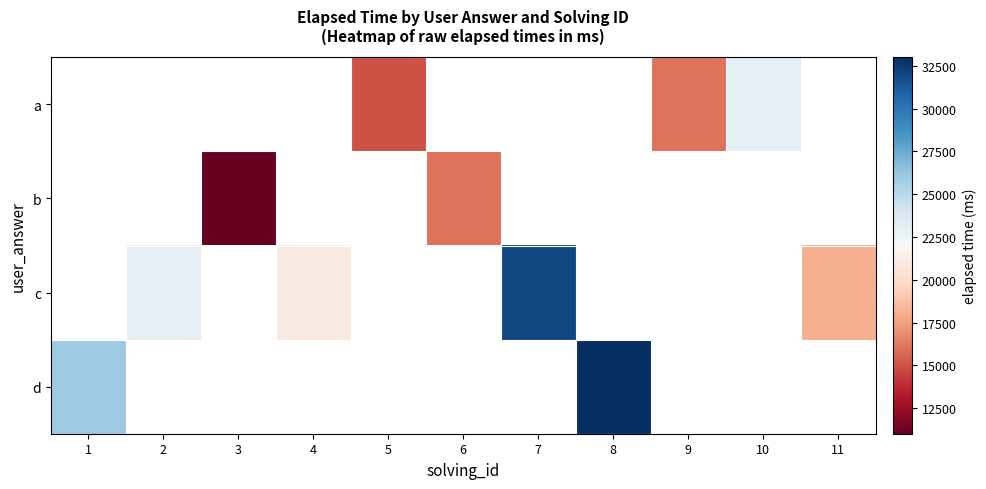

What is the difference between the c values at 2 and 7?

9000.0